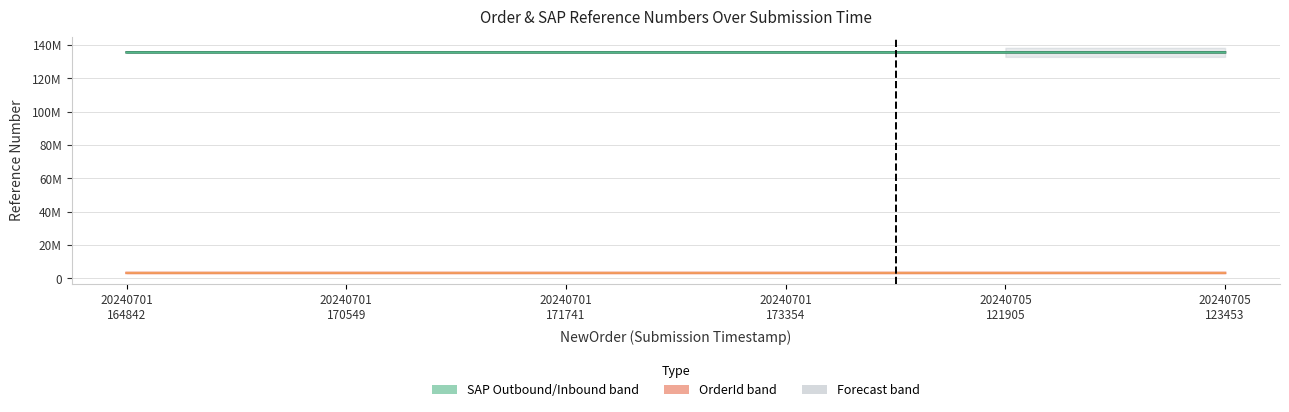

What is the label of the 3rd point from the left?

20240701
171741